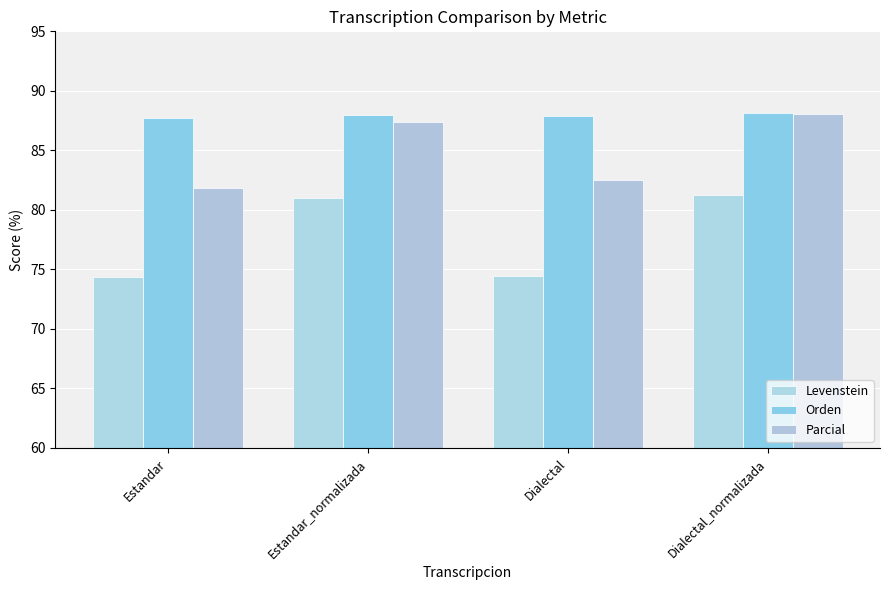

How many series are shown in this chart?

3